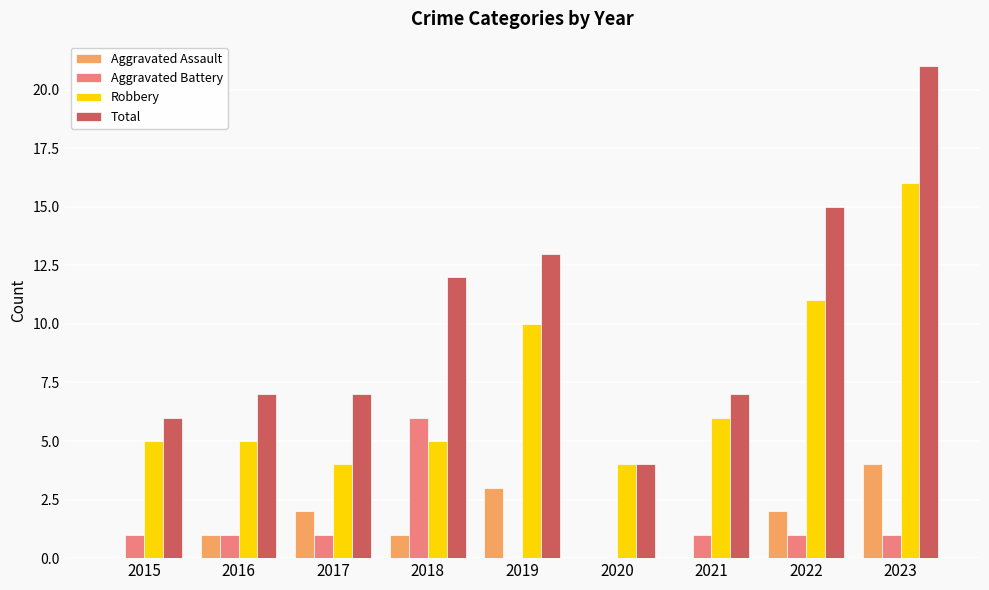

Is the value of Total at 2022 greater than the value of Aggravated Battery at 2020?

Yes